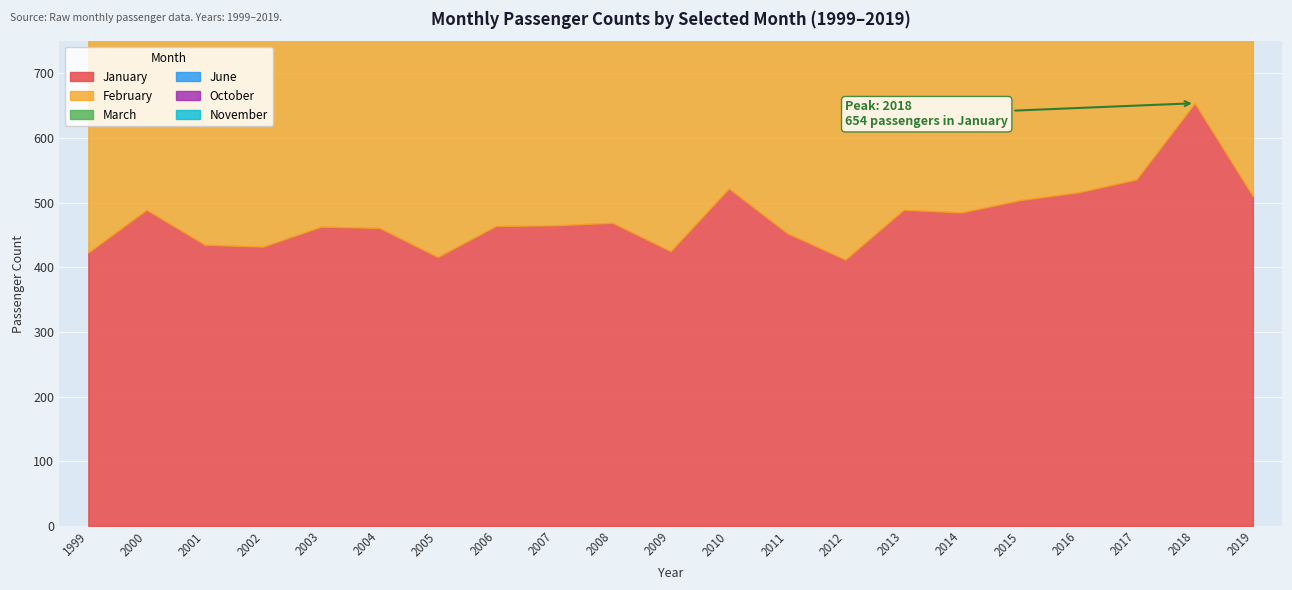

Reading left to right, what are all the values shown in this chart?

January: 423	489	435	432	463	461	416	464	465	469	425	522	453	412	489	485	504	516	536	654	510
February: 391	367	410	365	380	403	429	437	468	451	386	444	429	454	424	446	491	469	535	510	549
March: 404	371	425	408	424	411	484	462	453	489	486	456	440	429	473	482	478	532	530	519	535
June: 309	317	363	362	350	377	376	418	412	413	384	397	447	402	464	437	441	467	478	474	518
October: 361	359	369	374	397	383	412	449	388	382	390	379	402	418	421	376	467	483	558	494	489
November: 330	412	392	362	368	391	447	440	404	425	402	396	405	426	375	459	439	471	475	487	485